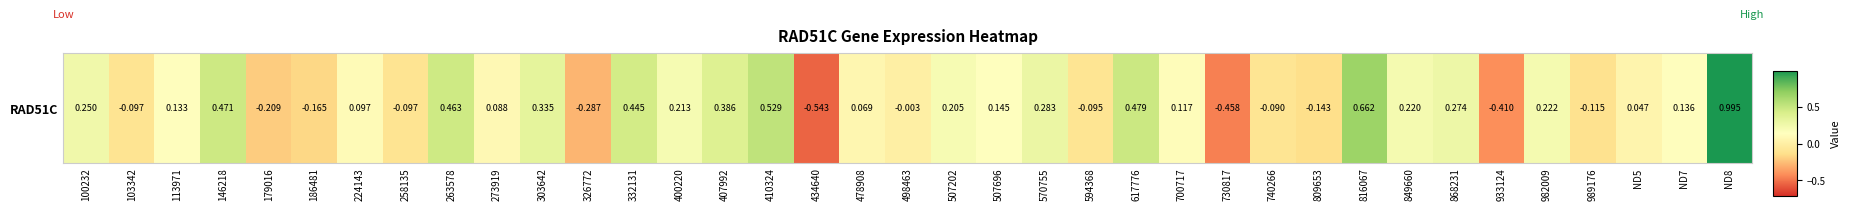

What is the sum of the values at 507202 and 816067?

0.9